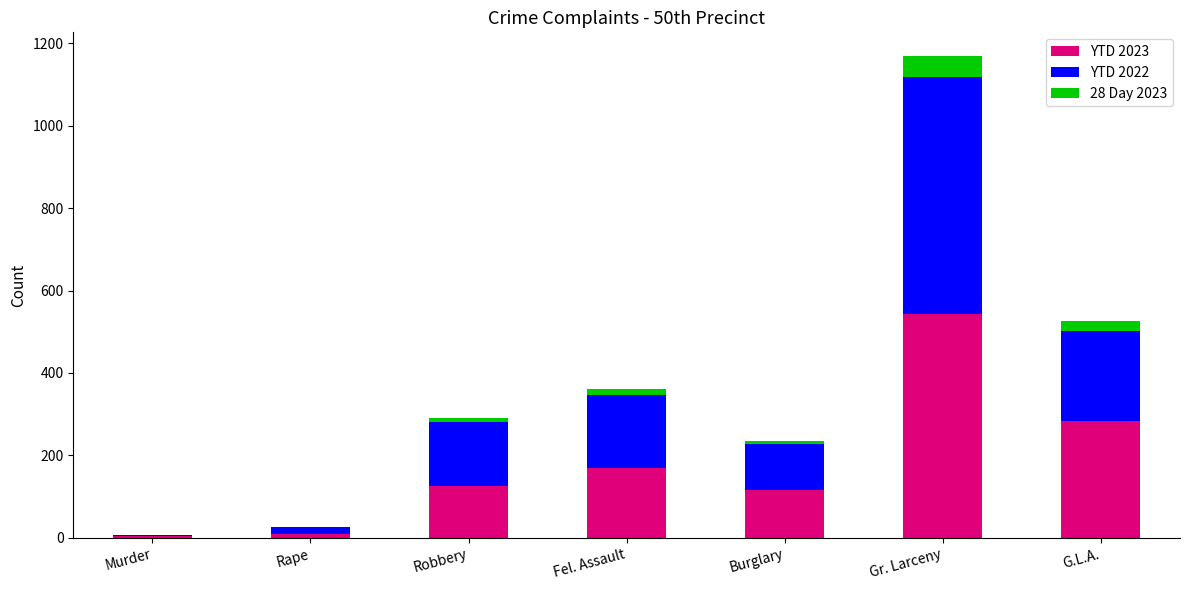

At which category is the sum across all series the highest?

Gr. Larceny